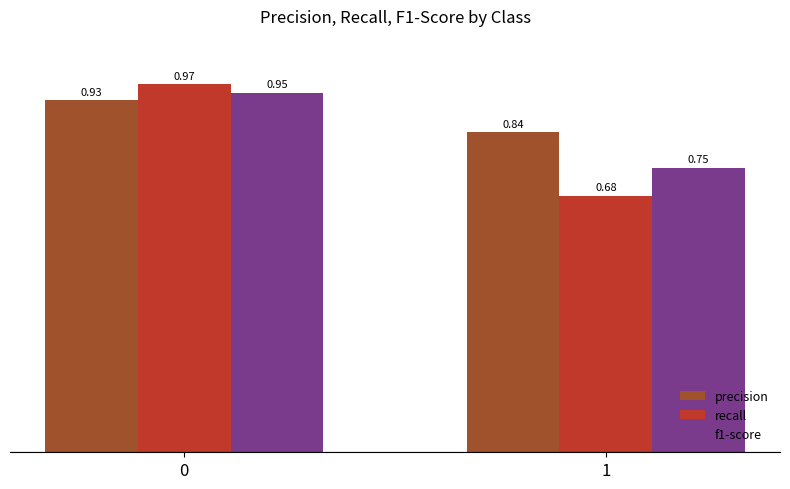

What is the spread (max minus min) of values at 1?

0.2